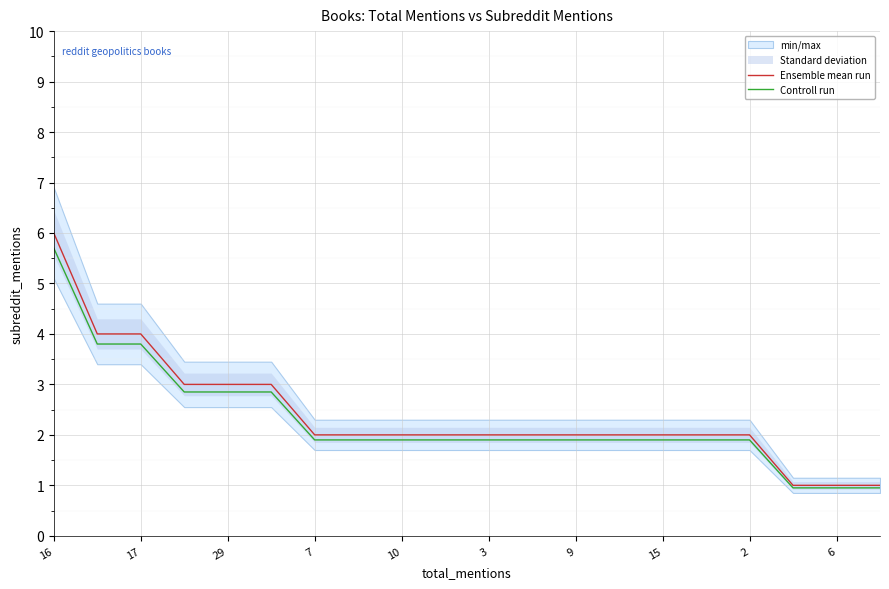

List the series in order of their peak value, lowest first.

Controll run, Ensemble mean run